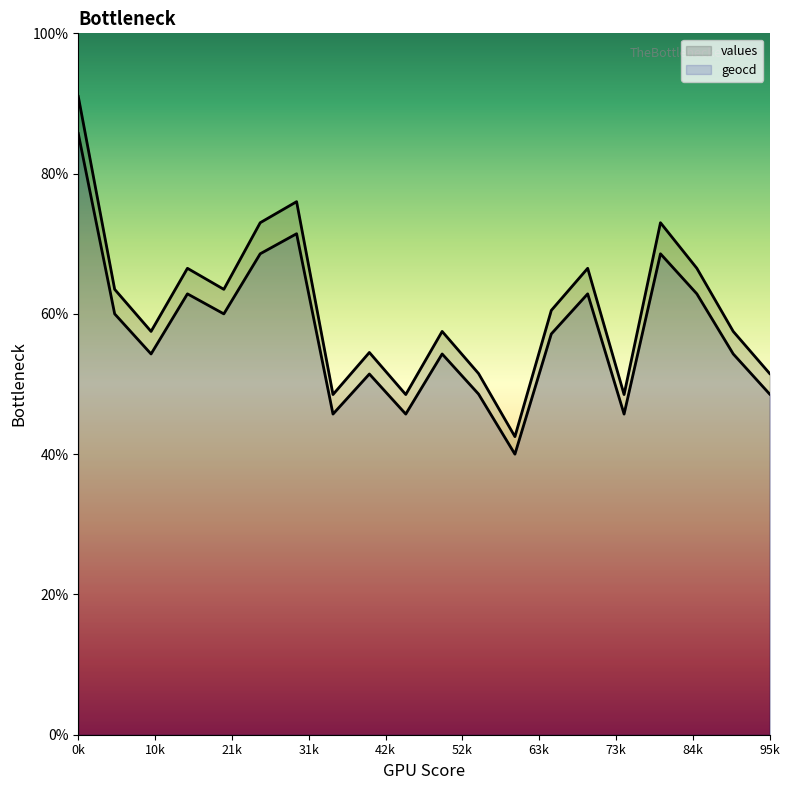

What is the lowest value of the values series?

42.5